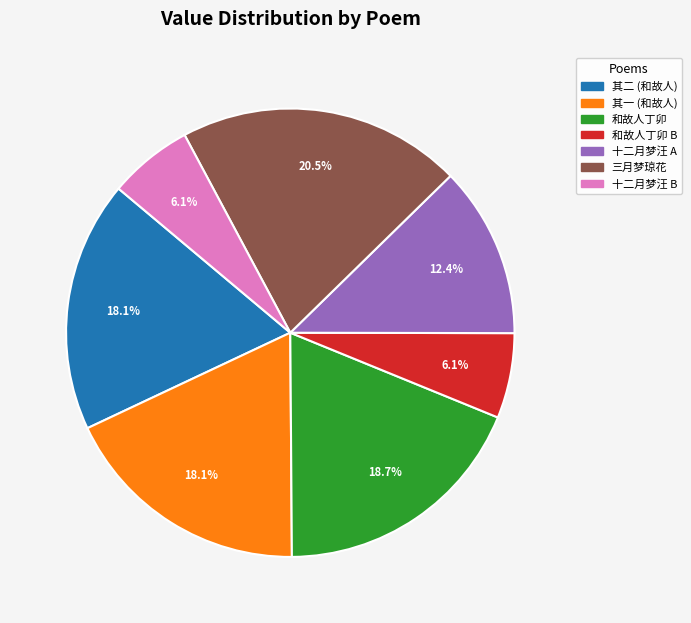

To the nearest percent, what is the average slice percentage?

14%